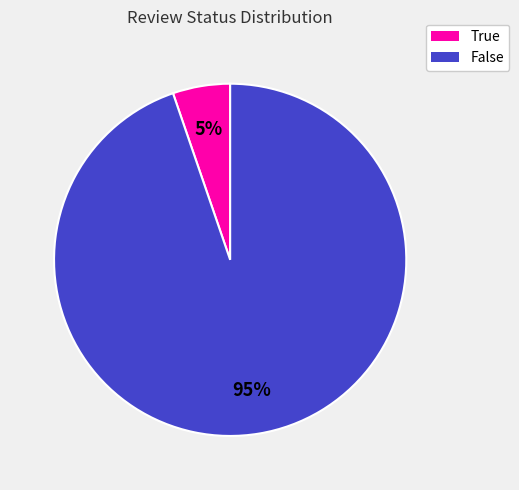

What percentage is the True slice, to the nearest percent?

5%